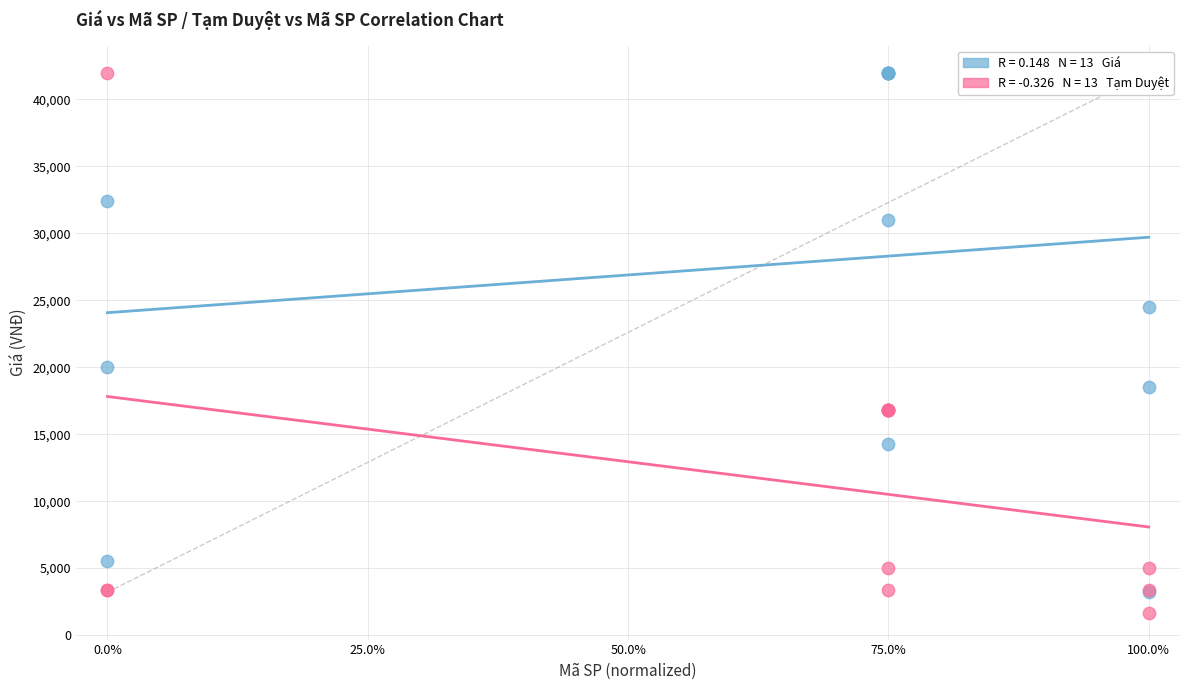

Across all series, what Y value is closest to 21840?

20000